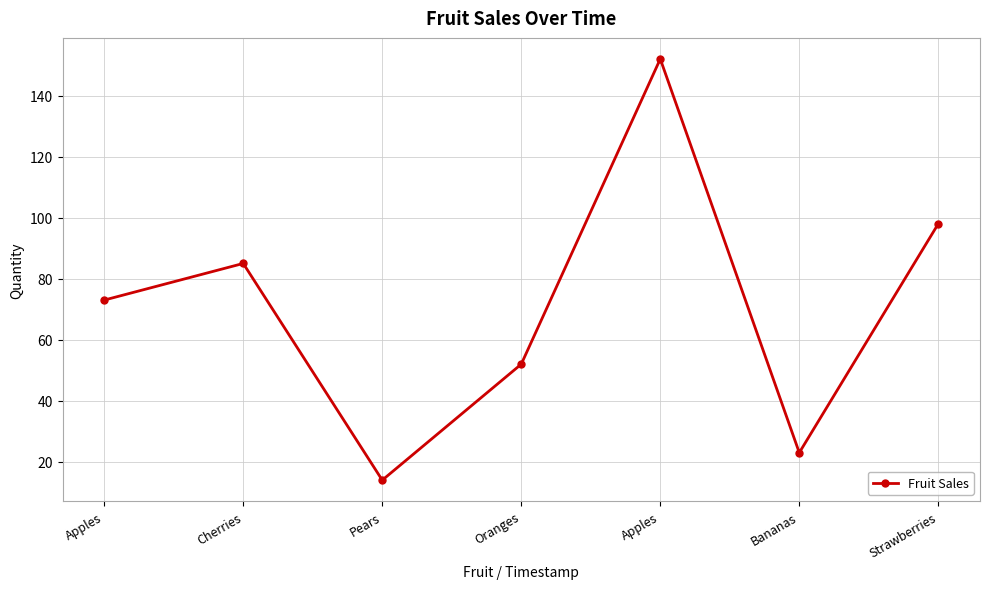

At which category does the chart reach its peak across all series?

Apples